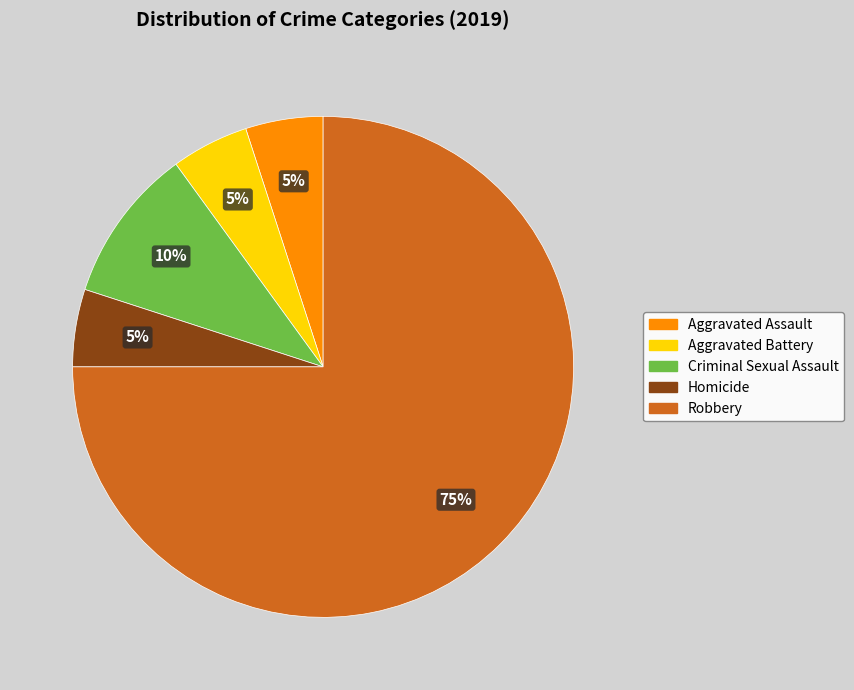

True or false: Criminal Sexual Assault accounts for 10% of the total.

True